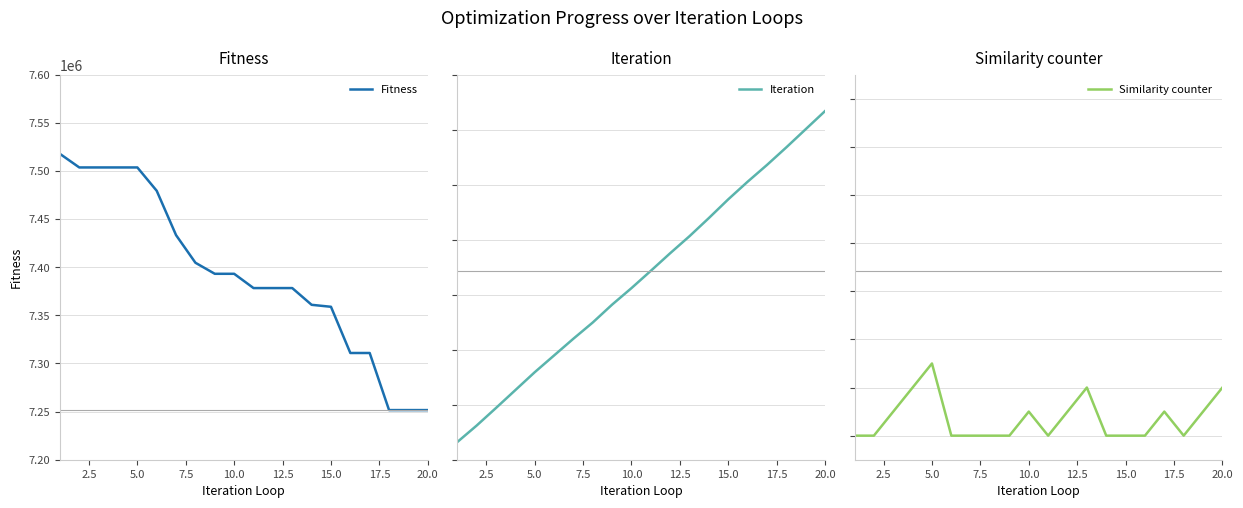

At how many categories does at least one series exceed 7128732?

20